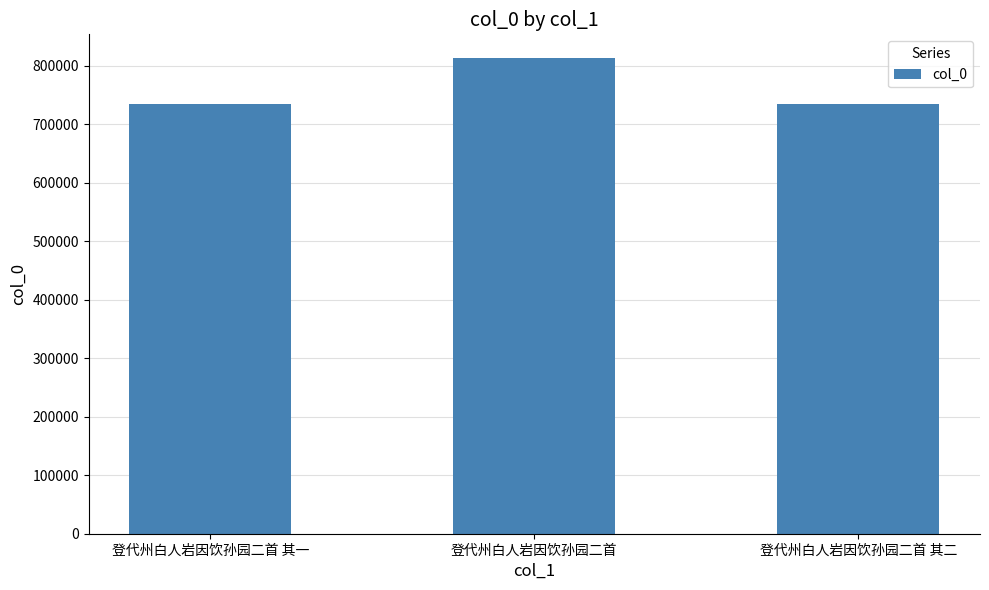

What is the label of the 2nd bar from the right?

登代州白人岩因饮孙园二首